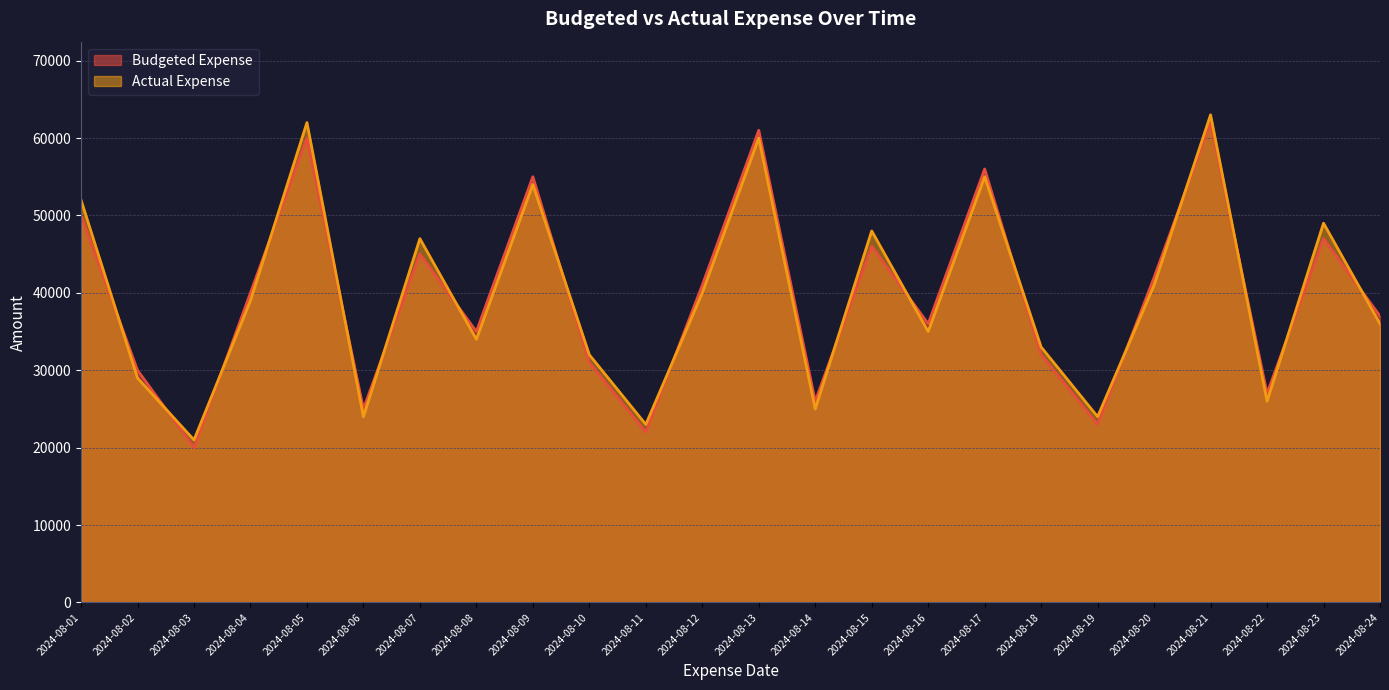

How many lines are shown in the chart?

2